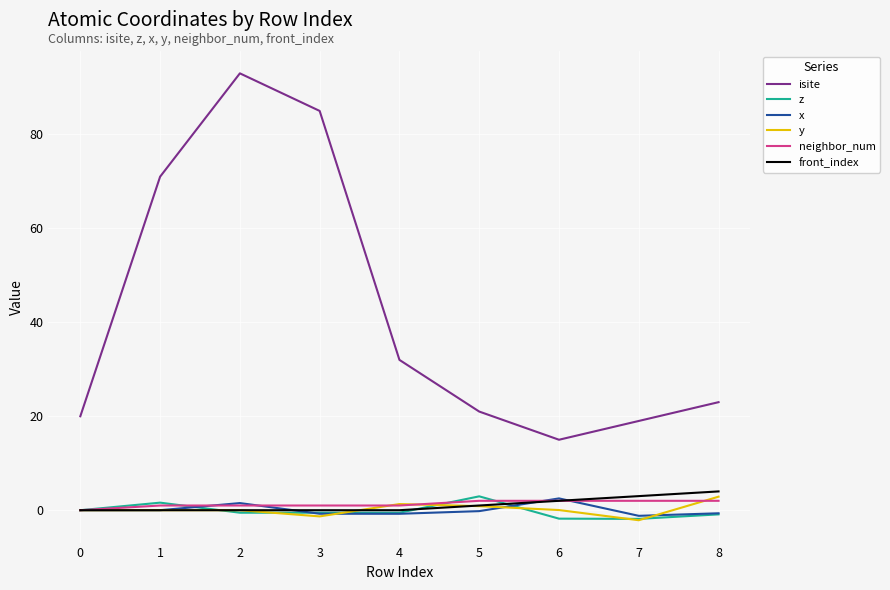

How many categories are shown in the chart?

9